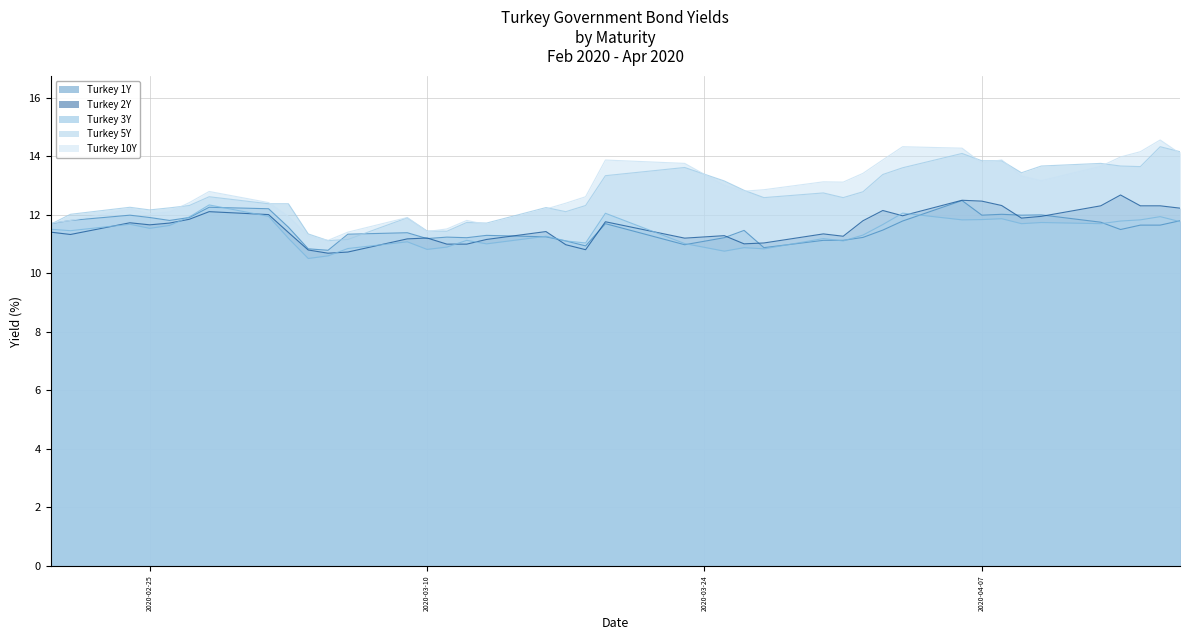

What is the spread (max minus min) of values at 2020-03-03?

1.2